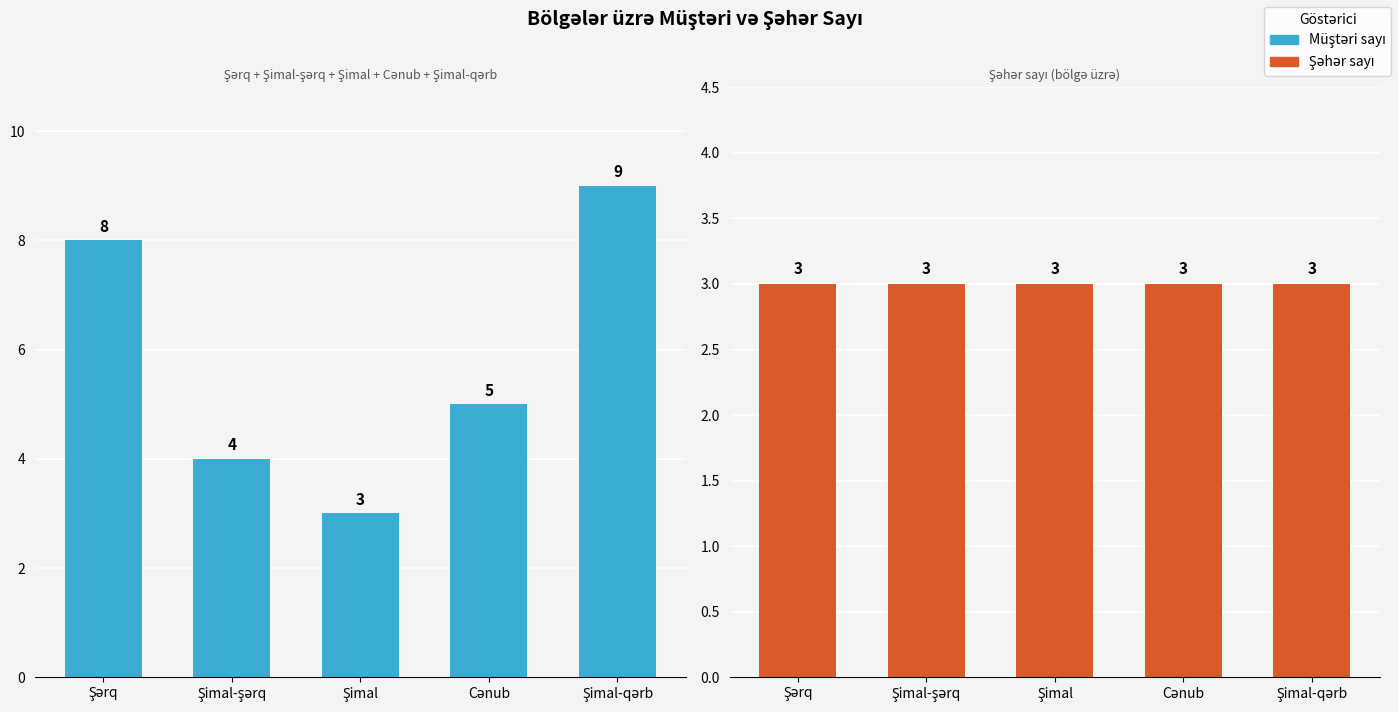

Rank the categories by Şəhər sayı value from highest to lowest.

Şərq, Şimal-şərq, Şimal, Cənub, Şimal-qərb